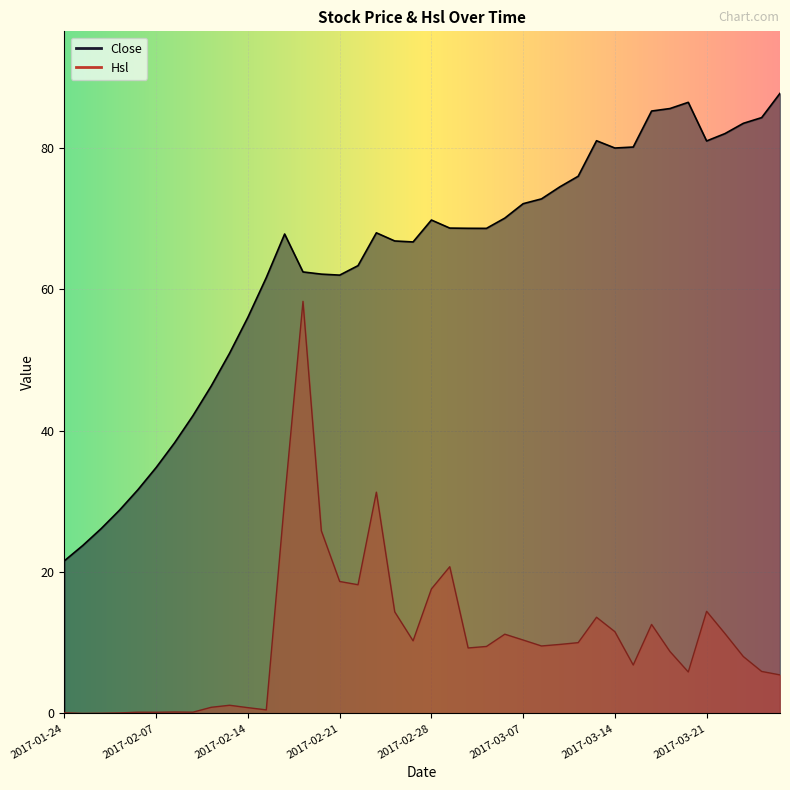

Where does the Close series first go above 68?

2017-02-28